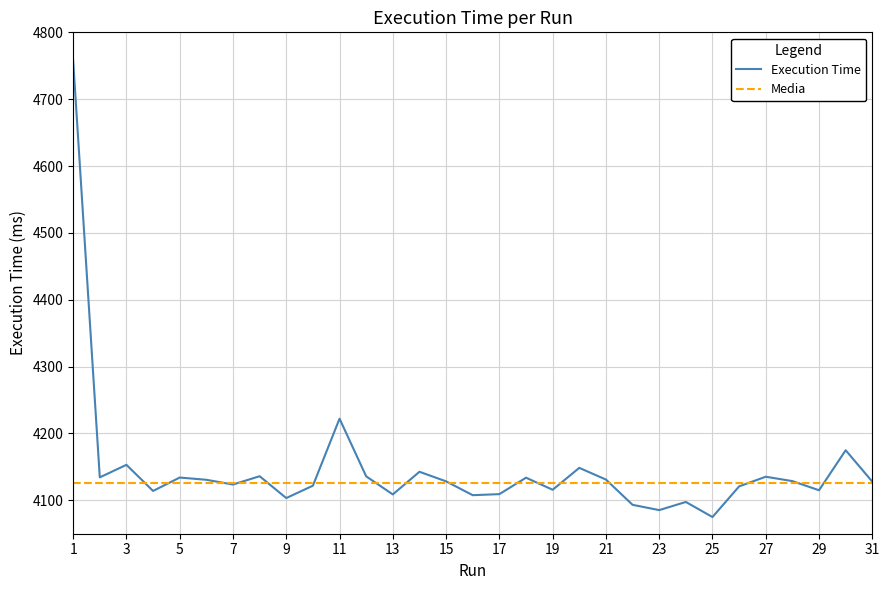

What is the value of the 9th point from the left?

4103.3